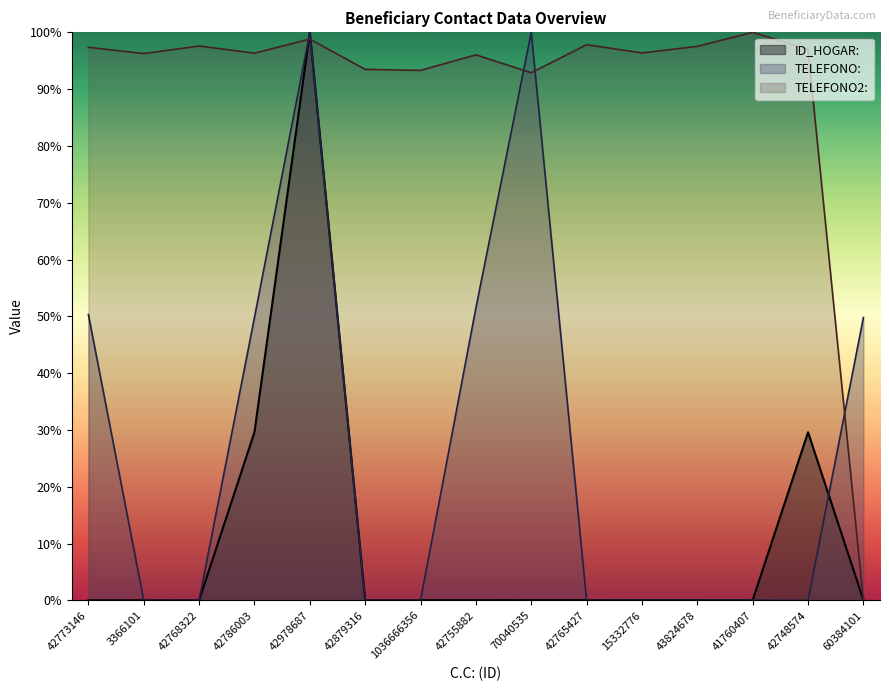

Which series has the widest spread of values?

ID_HOGAR: